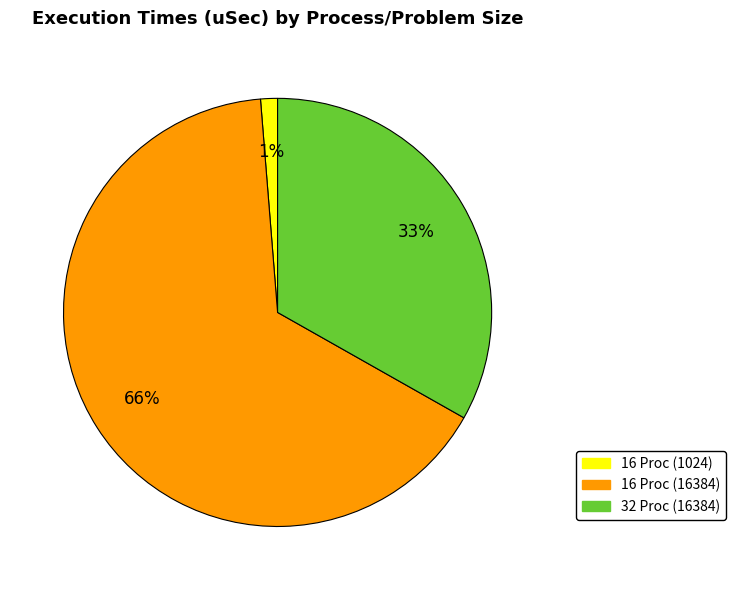

Combined, do 16 Proc (1024) and 32 Proc (16384) account for over 50%?

No